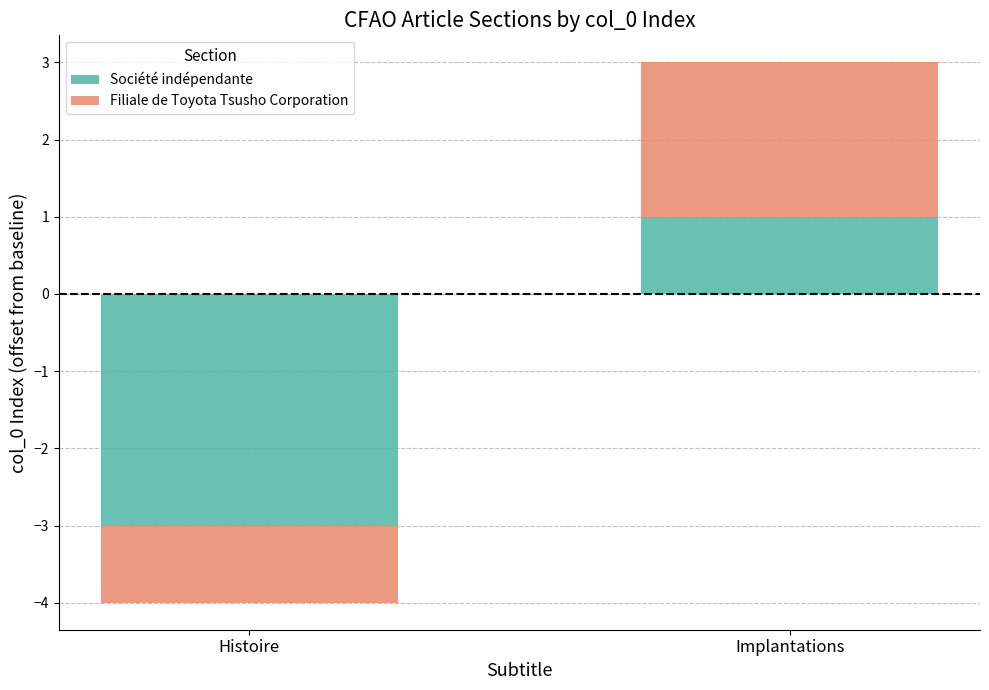

Which series has the largest range (max minus min)?

Société indépendante